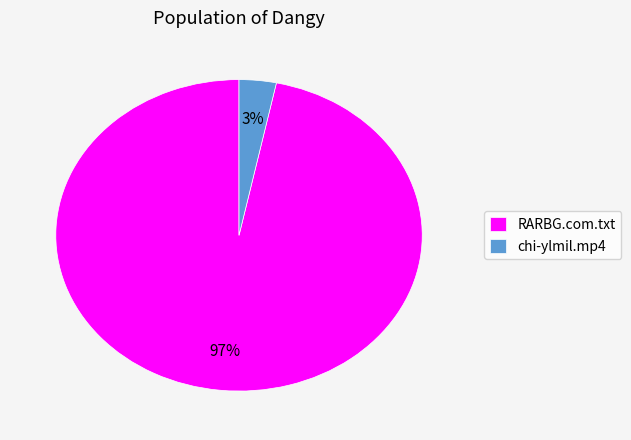

To the nearest percent, what portion does RARBG.com.txt represent?

97%